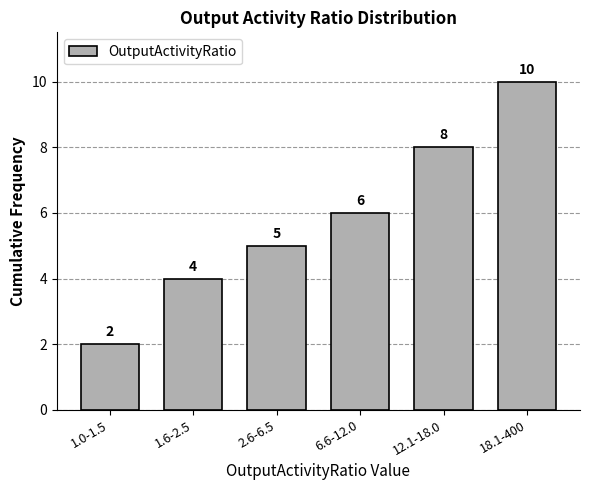

Reading right to left, what are all the values shown in this chart?

10	8	6	5	4	2